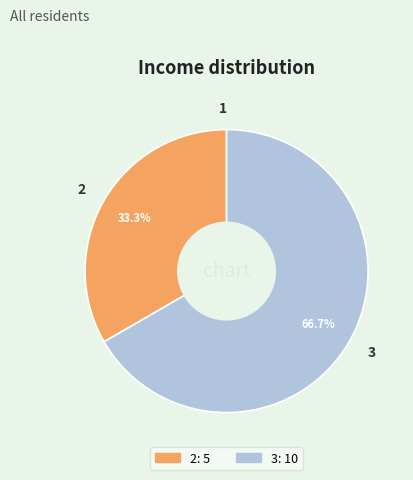

To the nearest percent, what is the difference between the largest and smallest slice percentages?

67%